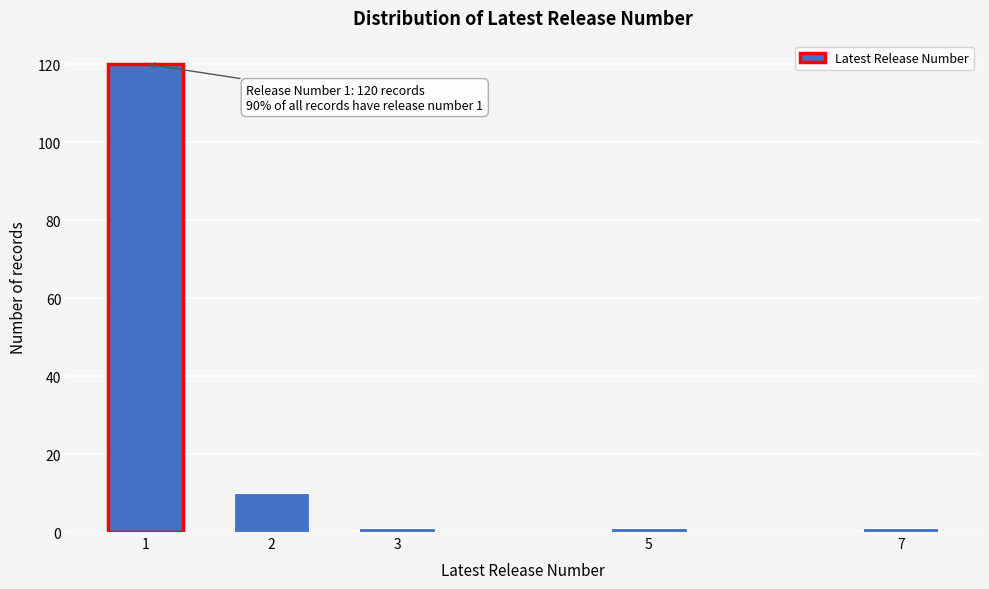

Reading right to left, list all the values displayed in this chart.

7=1	5=1	3=1	2=10	1=120